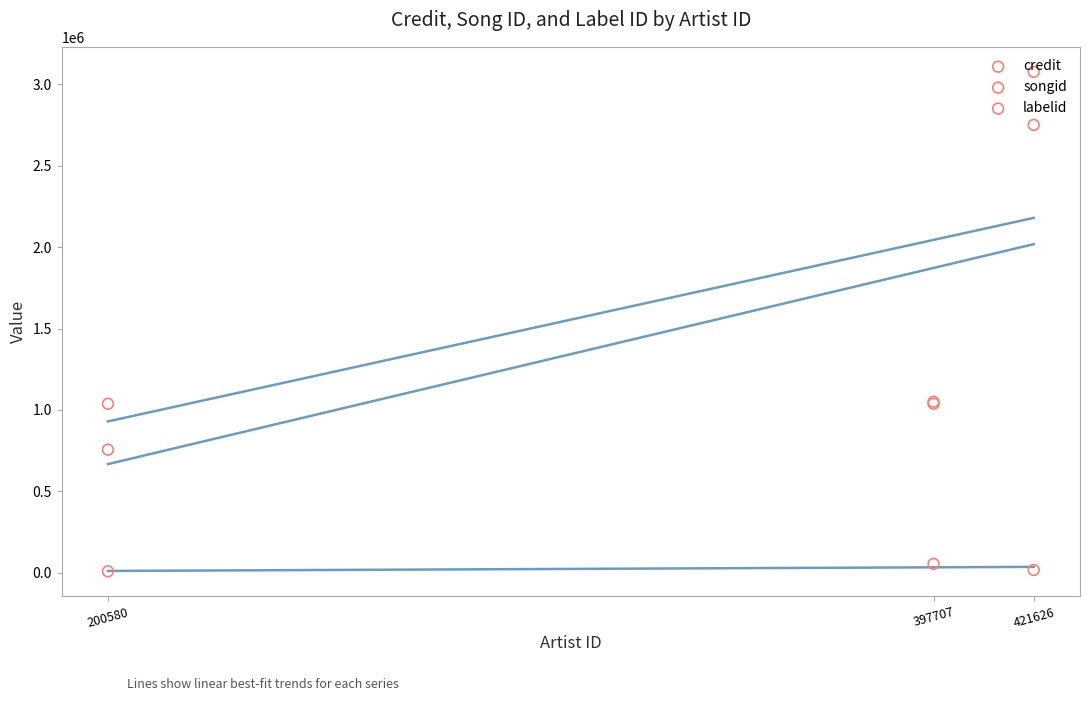

At how many categories does at least one series exceed 325818?

3